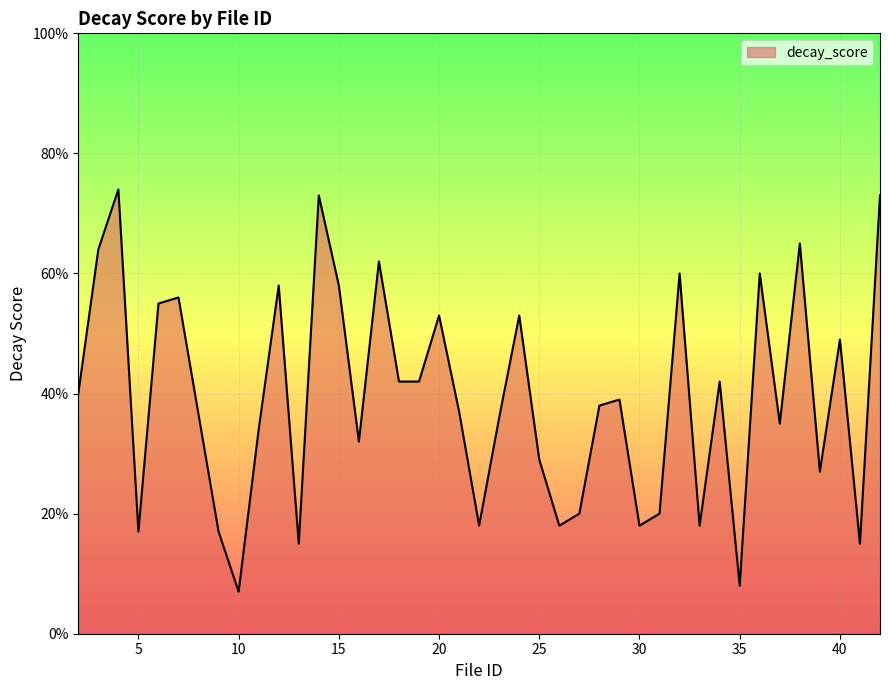

What is the sum of all values?

15.8